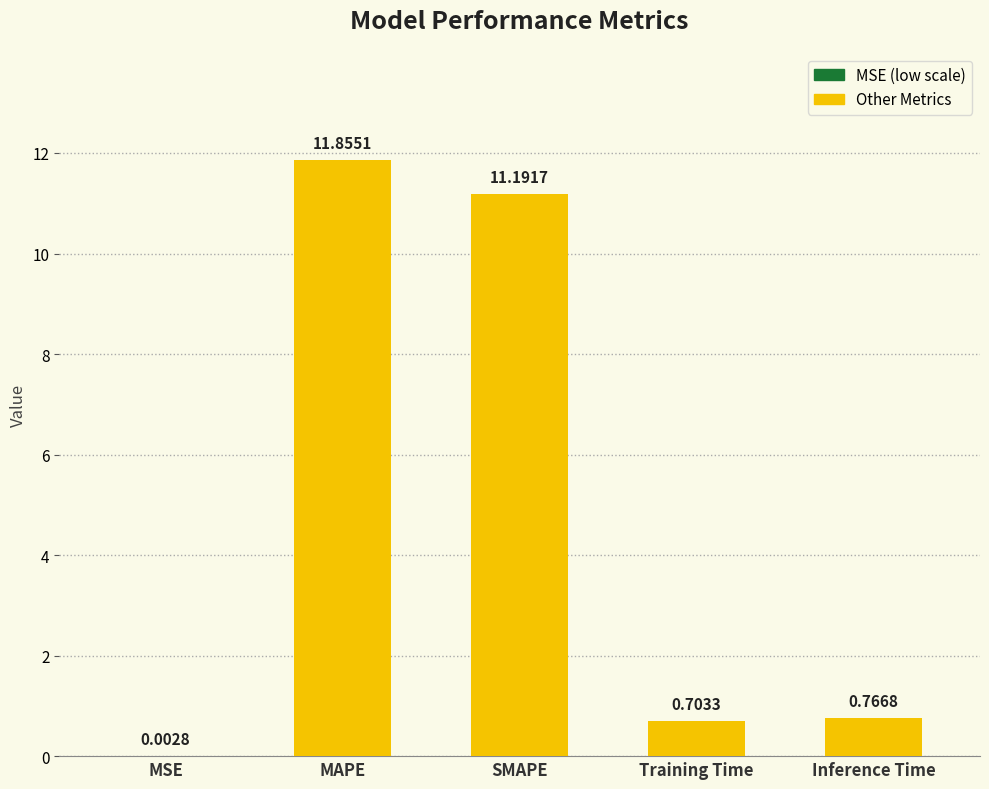

Where is the data nearest to the value 5?

Inference Time